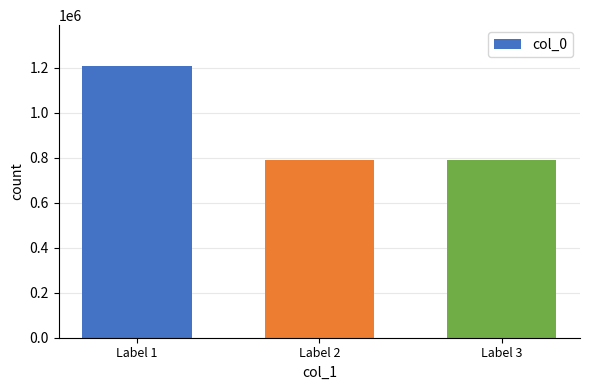

Between Label 2 and Label 1, which is larger?

Label 1